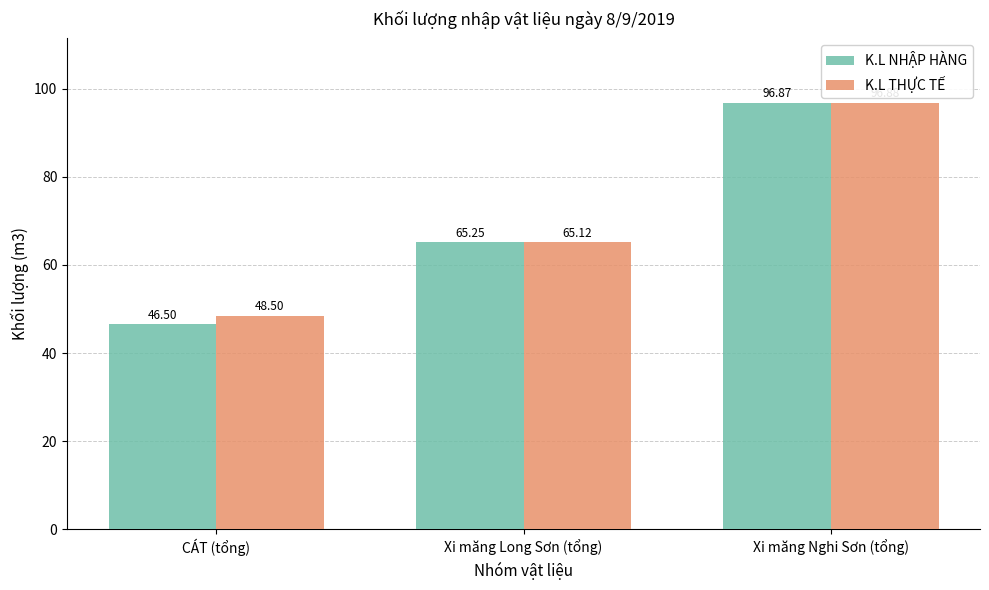

How many bars are there in each group?

2